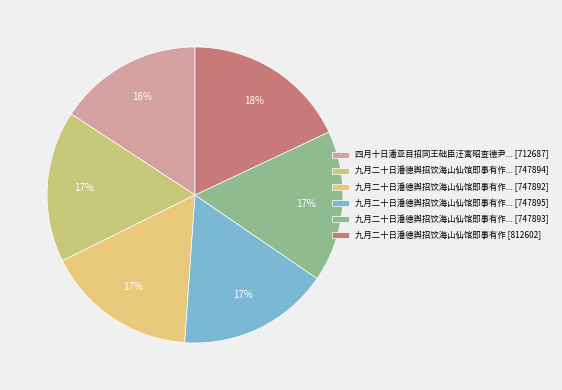

How many segments does this pie chart have?

6